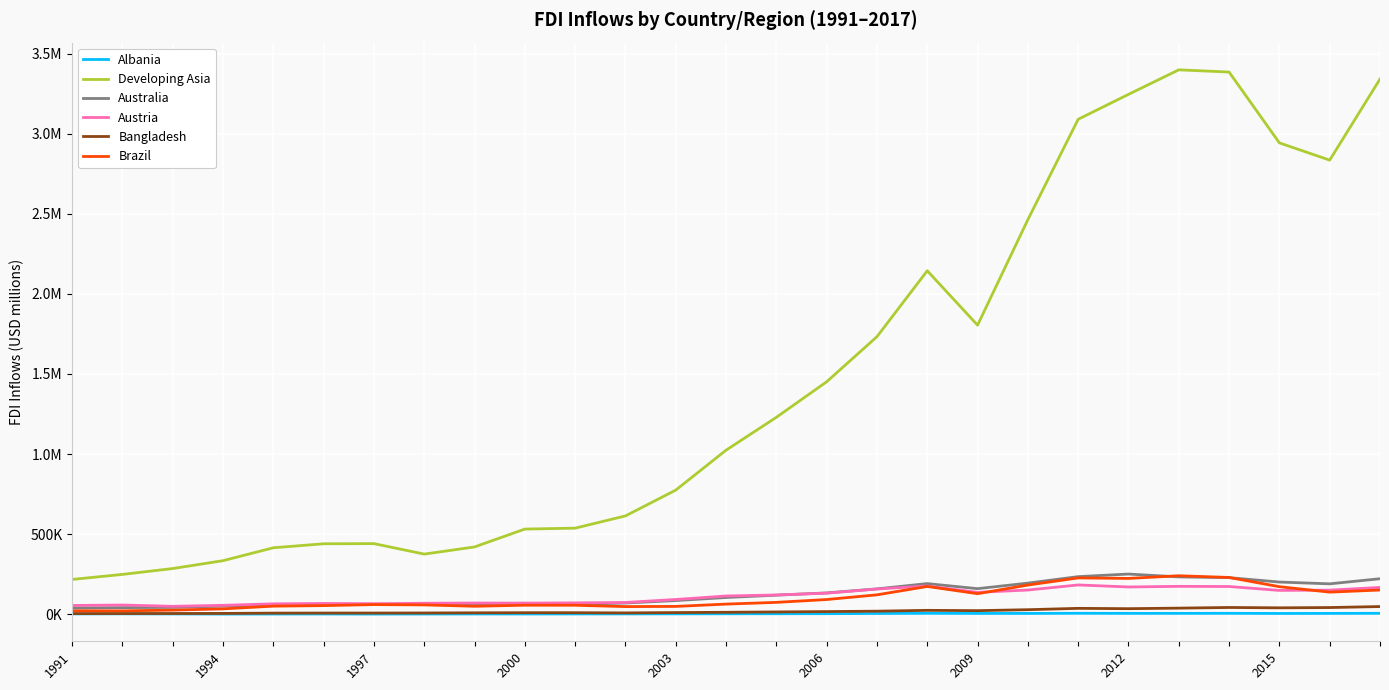

Is this an area chart (filled region under the line)?

No